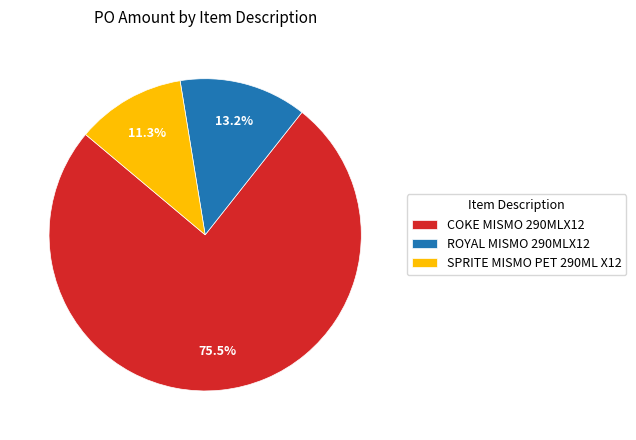

Is COKE MISMO 290MLX12 the majority of the pie?

Yes